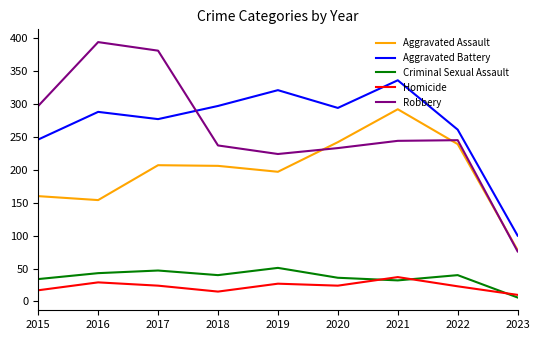

What is the approximate value of Homicide at 2021?

37